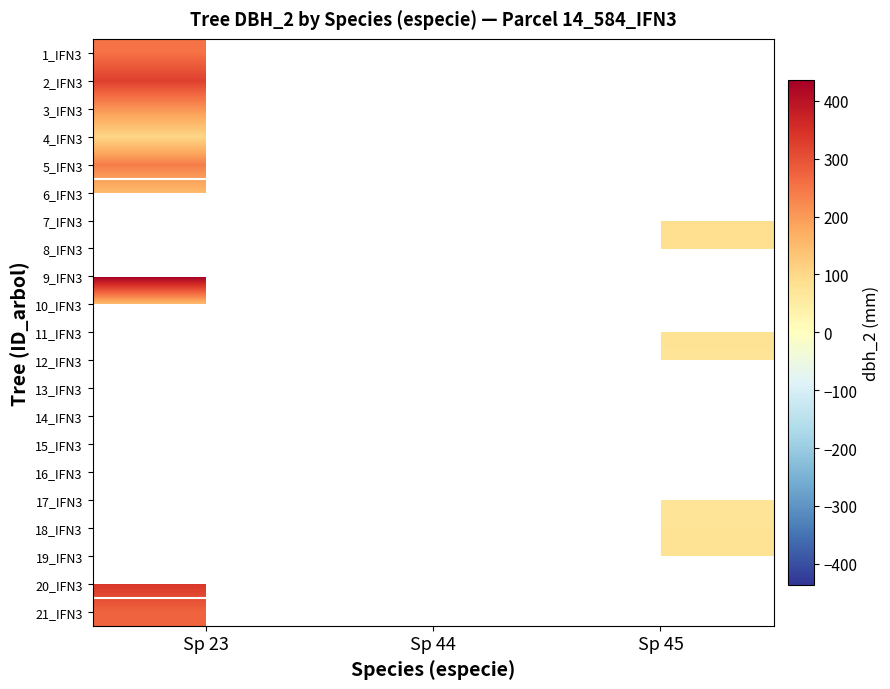

True or false: 19_IFN3 has a value of 125.6 at Sp 45.

False